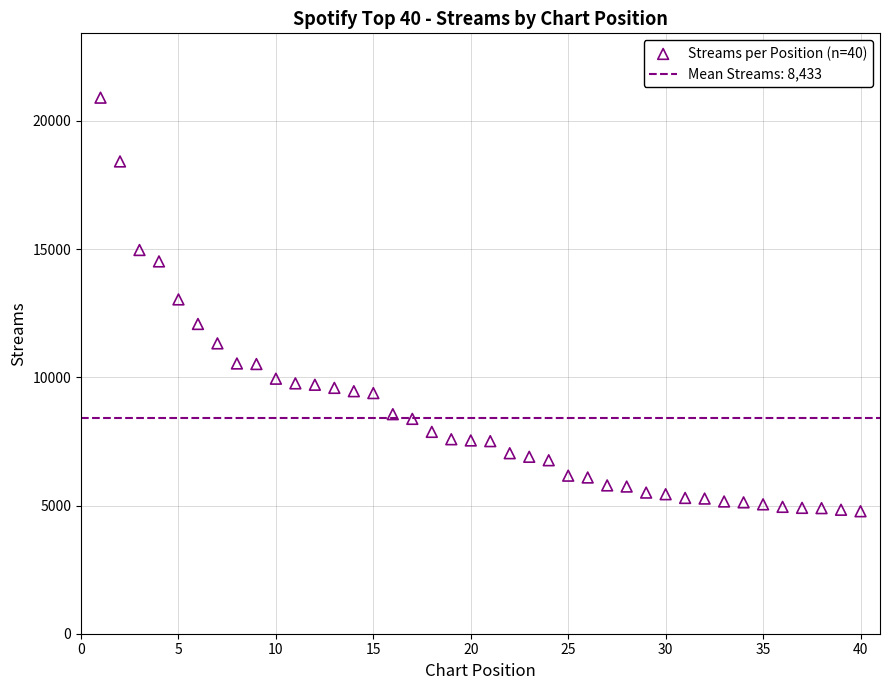

What is the range of X values (max minus min)?

39